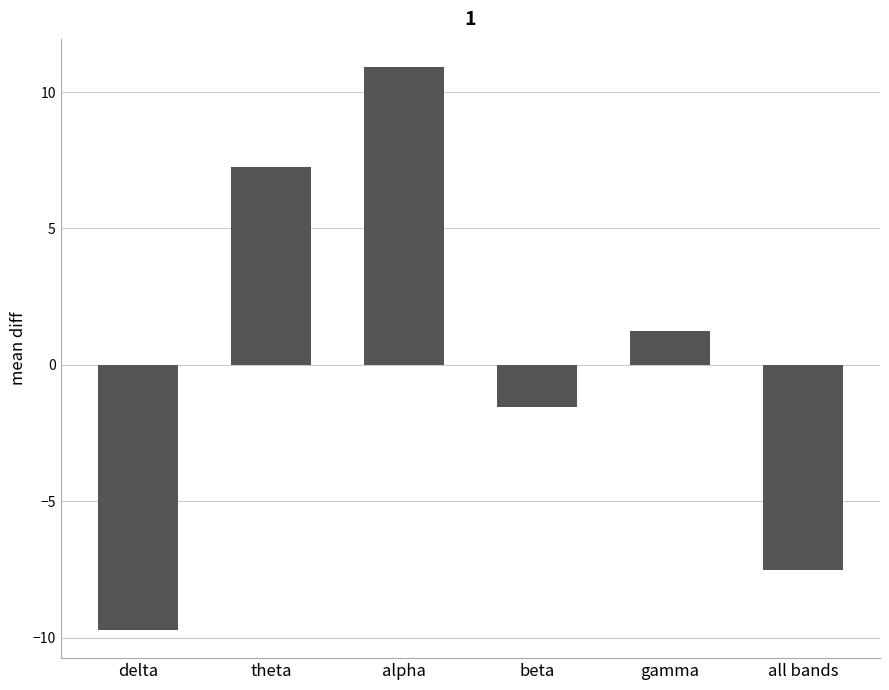

What is the label of the 3rd bar from the right?

beta